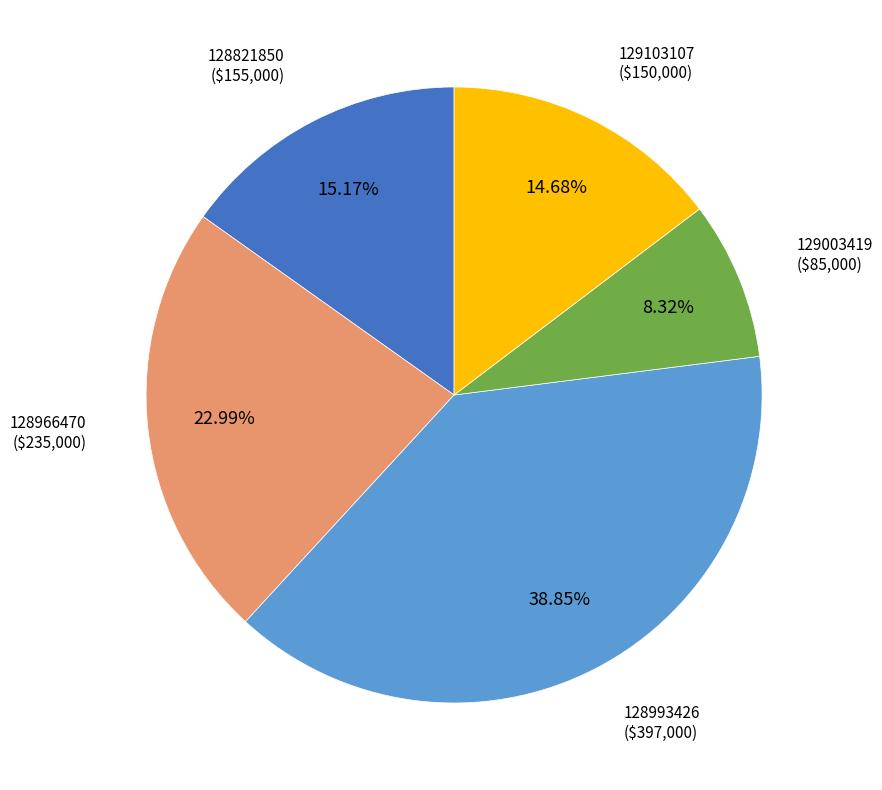

Is there any slice that represents more than half of the pie?

No